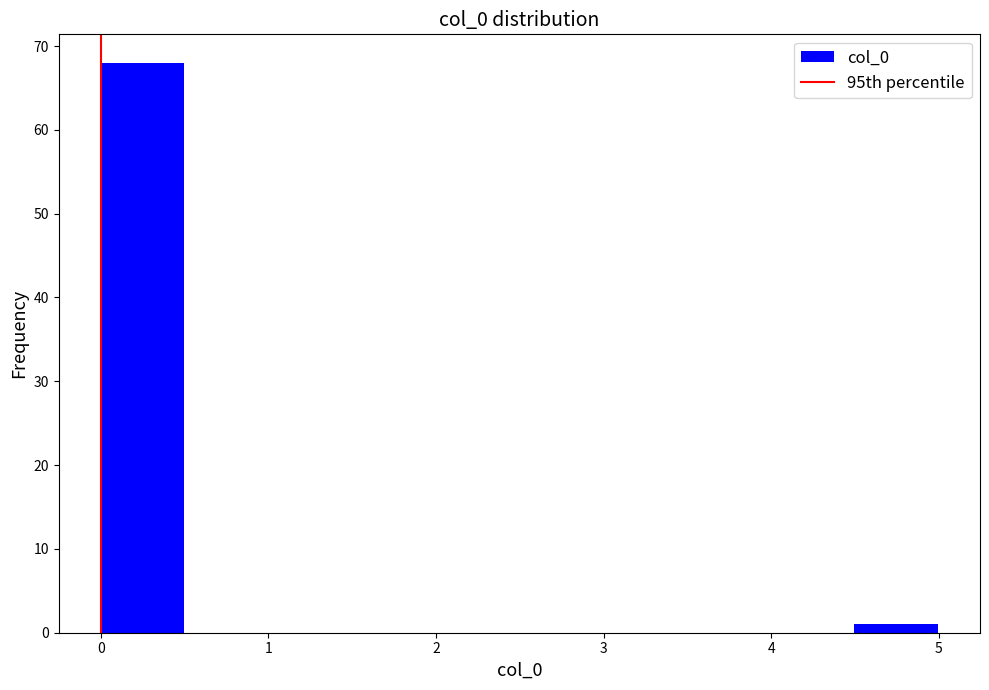

Reading left to right, list every bar in this chart as the range it spans on the x-axis followed by its height. Neither the bar edges nor the heights are printed on the chart, so give them approximately, as read against the axes.

0.0 to 0.5: 68
0.5 to 1.0: 0
1.0 to 1.5: 0
1.5 to 2.0: 0
2.0 to 2.5: 0
2.5 to 3.0: 0
3.0 to 3.5: 0
3.5 to 4.0: 0
4.0 to 4.5: 0
4.5 to 5.0: 1